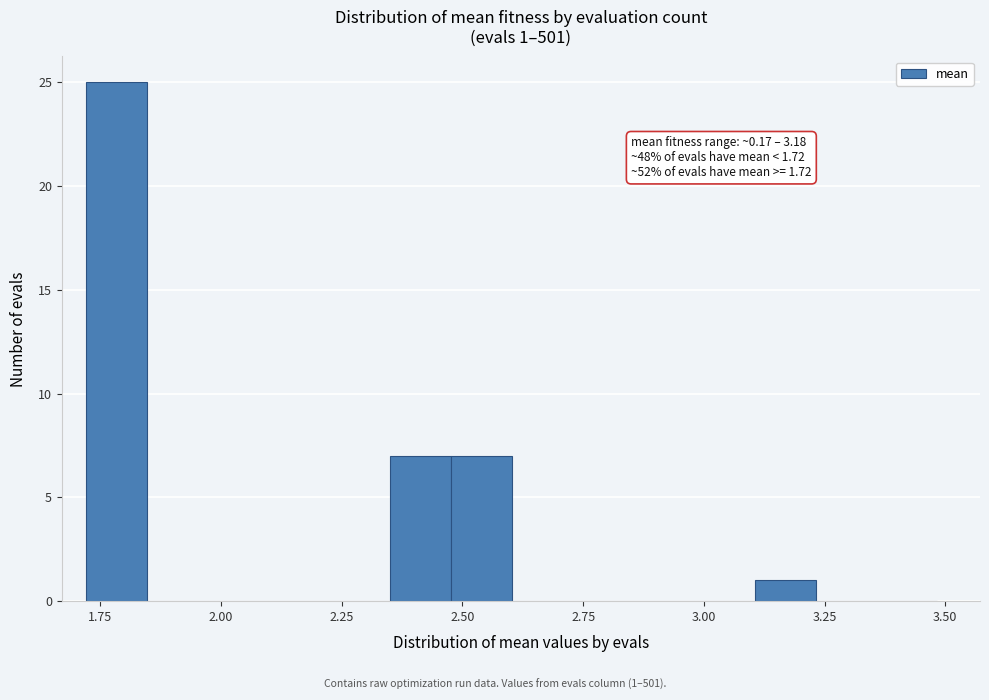

Read against the x-axis, roughly where is the centre of the tallest bar?

1.80